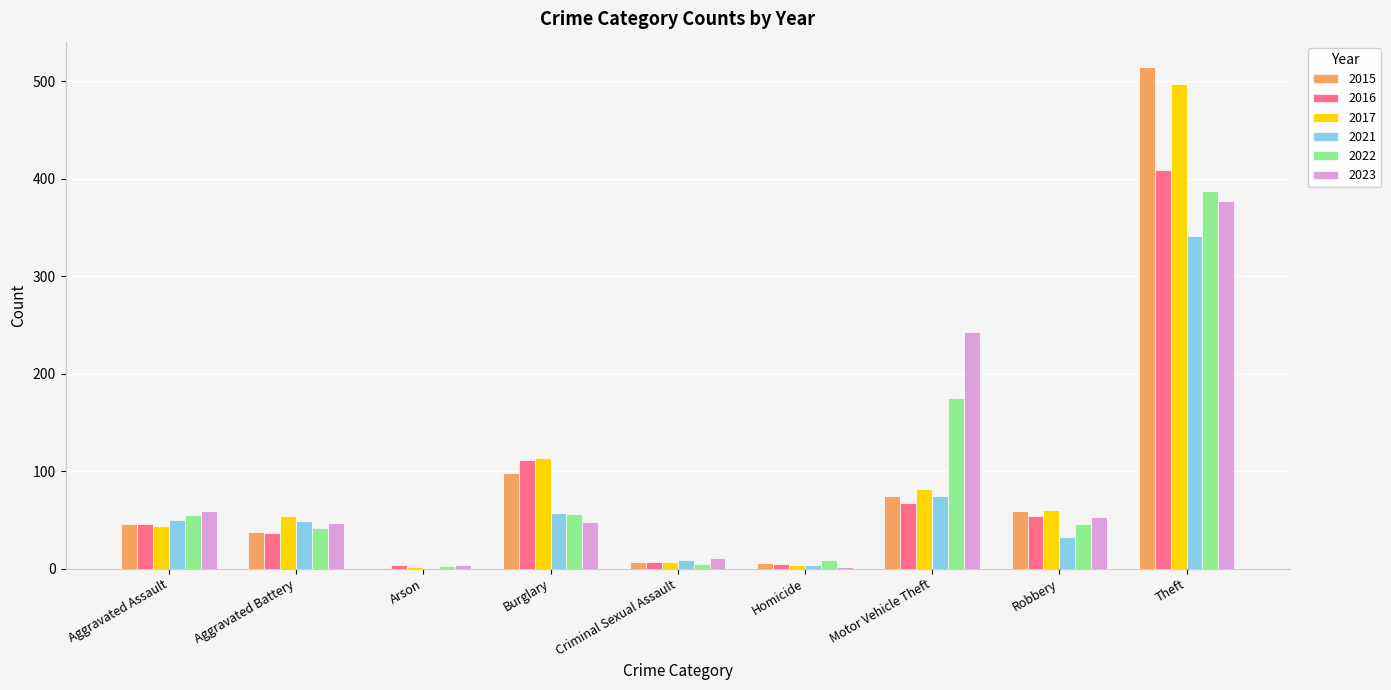

What is the total value across all series at Aggravated Battery?

267